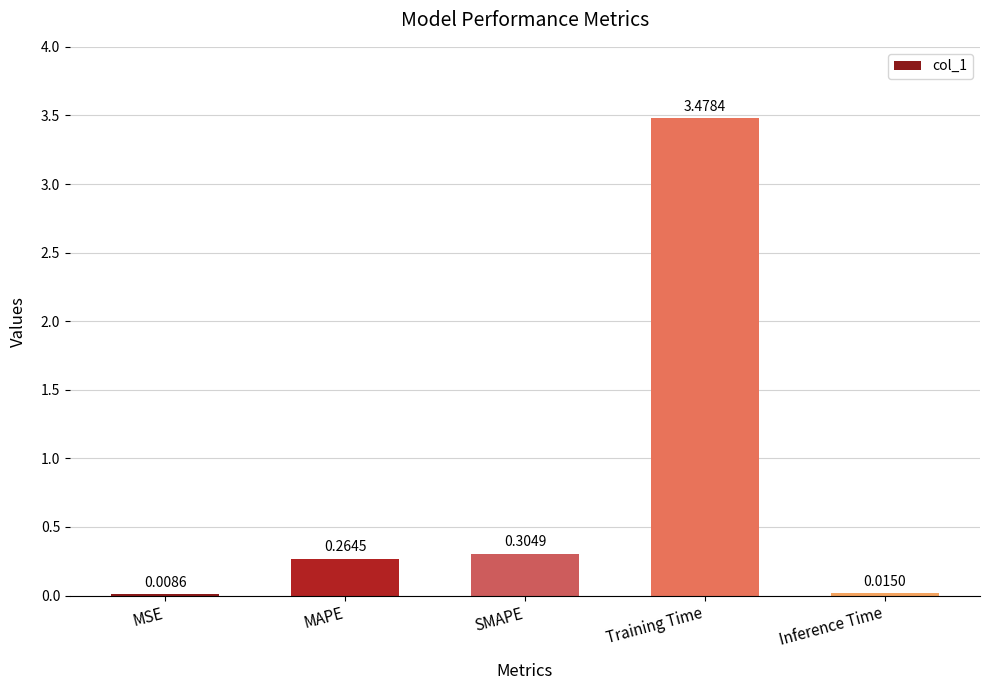

Does the chart contain stacked bars?

No